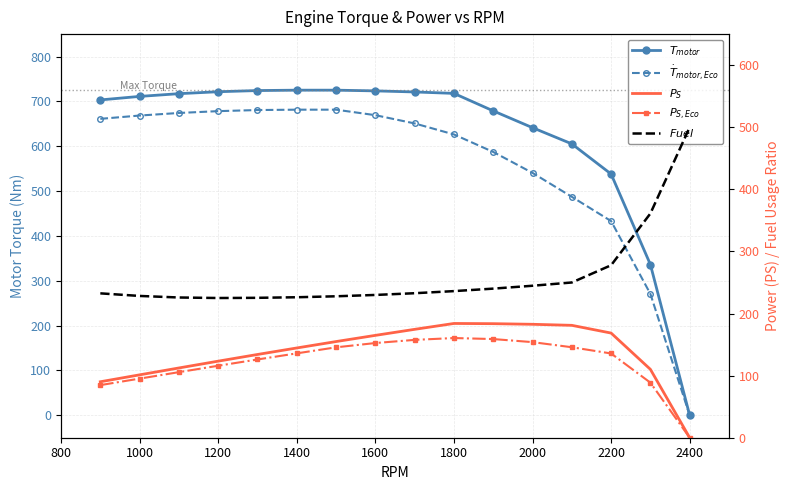

What is the difference between the highest and lowest values at 1200?

605.6